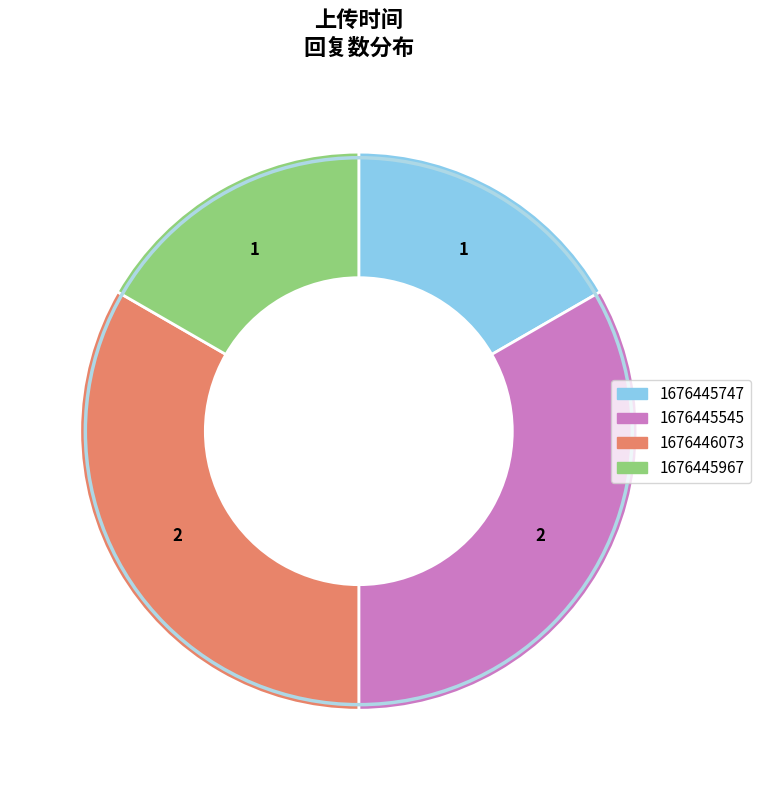

Do 1676445747 and 1676445967 together represent more than half of the pie?

No